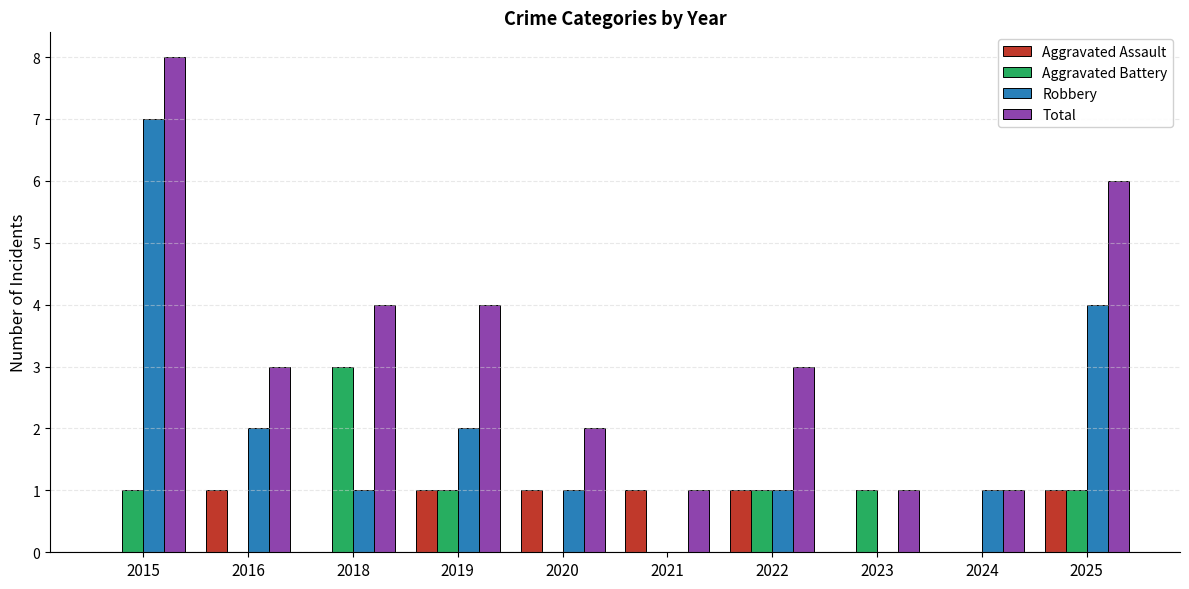

What is the spread (max minus min) of values at 2015?

8